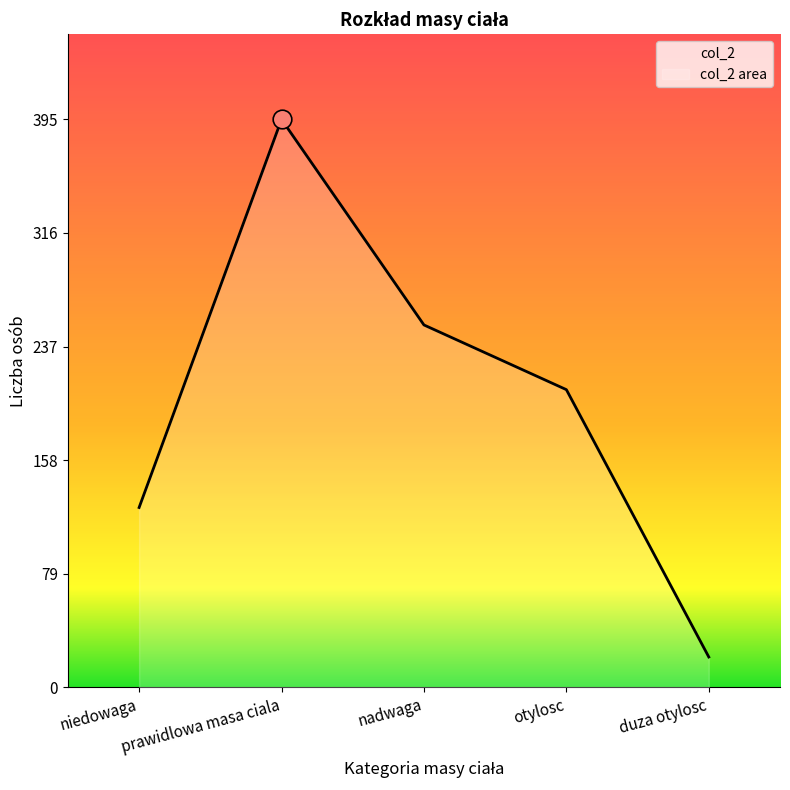

Approximately how many times larger is the value at duza otylosc compared to niedowaga?

0.2